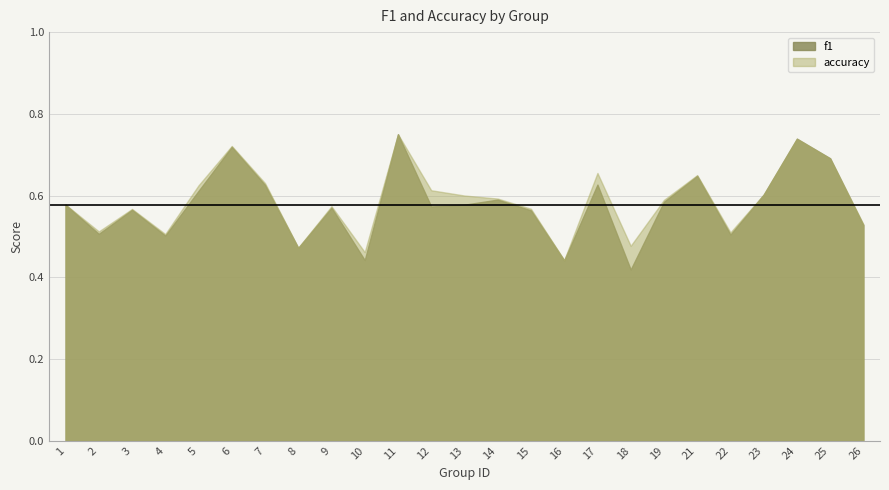

At how many categories does at least one series exceed 0?

25